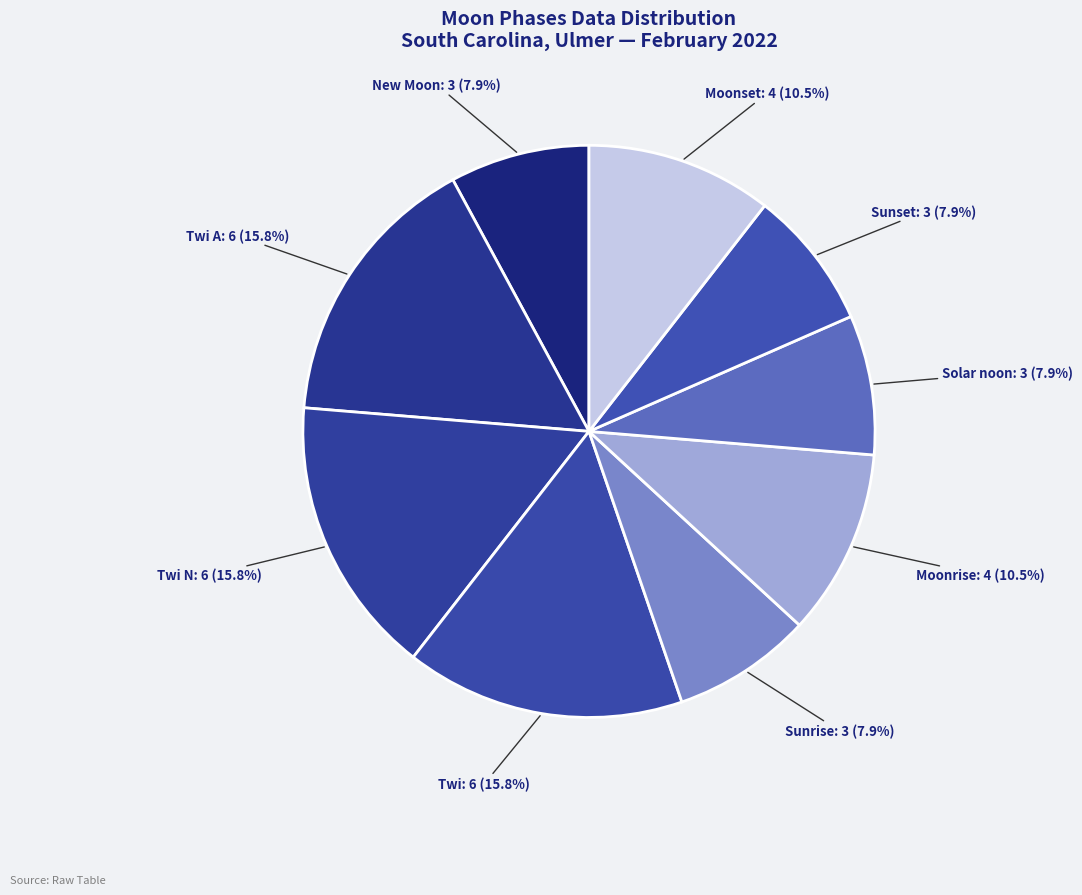

Count the number of slices in the pie.

9